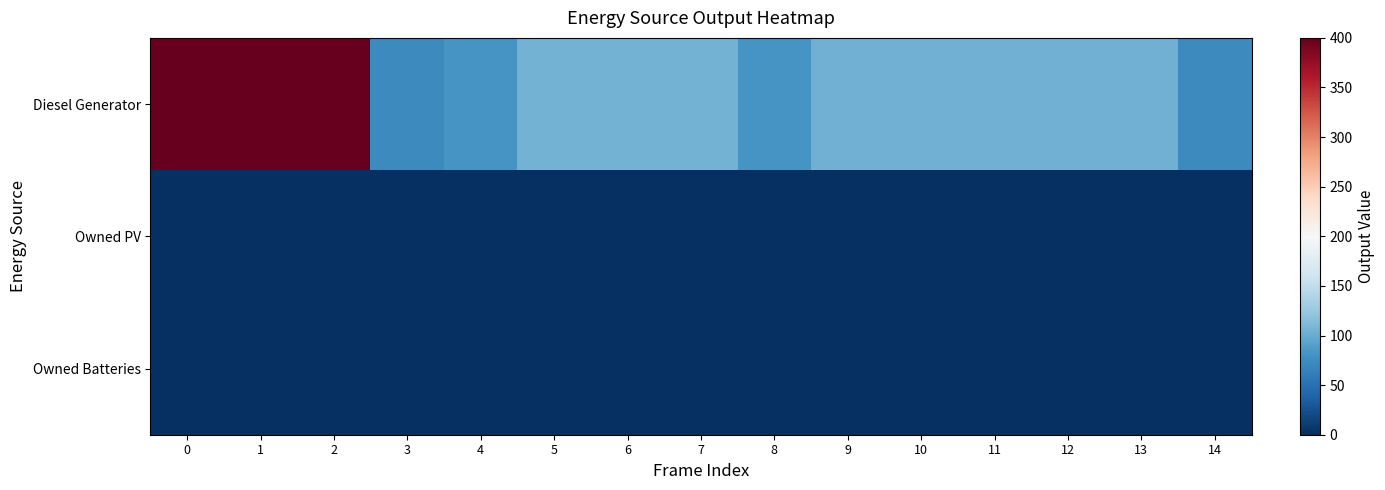

Rank the series at 14 from lowest to highest value.

Owned PV, Owned Batteries, Diesel Generator